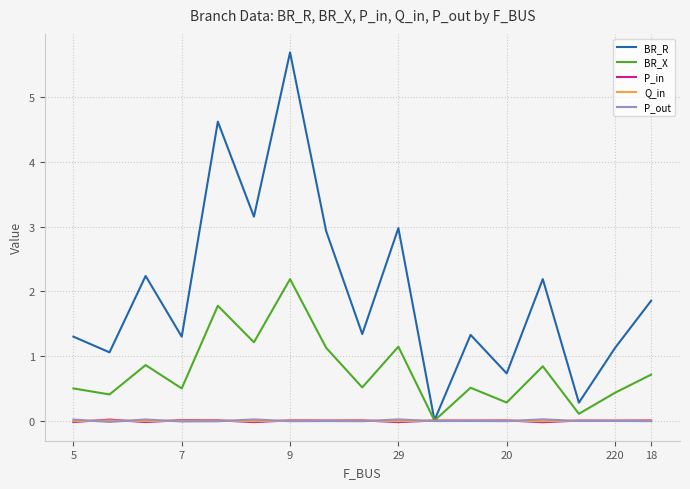

Does the chart display data point markers on the line(s)?

No